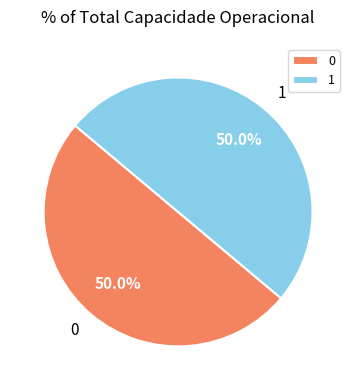

Combined, do 1 and 0 account for over 50%?

Yes